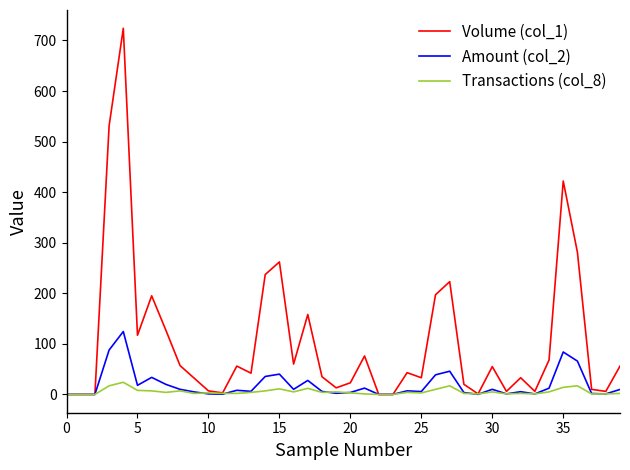

What is the maximum value for Transactions (col_8)?

24.0